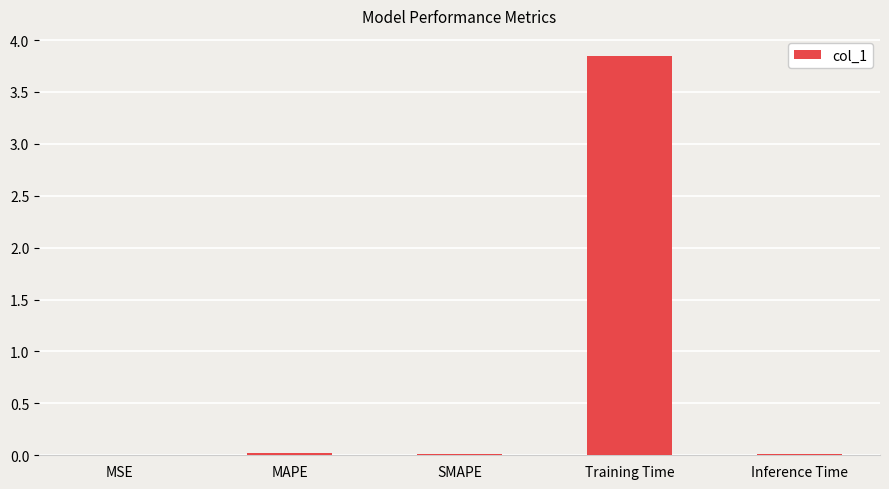

Which category has the highest value across all series?

Training Time